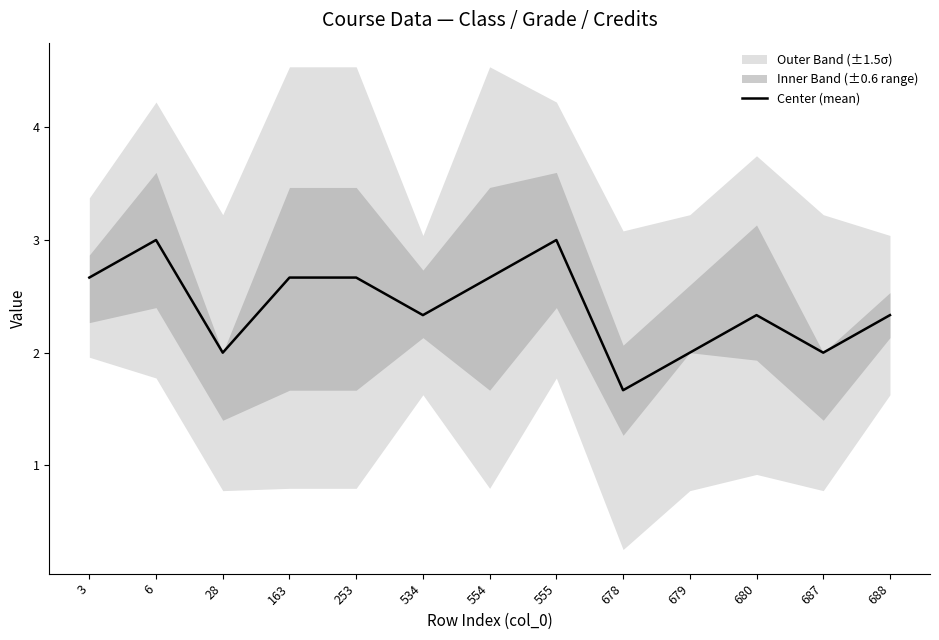

What is the greatest value displayed?

3.0